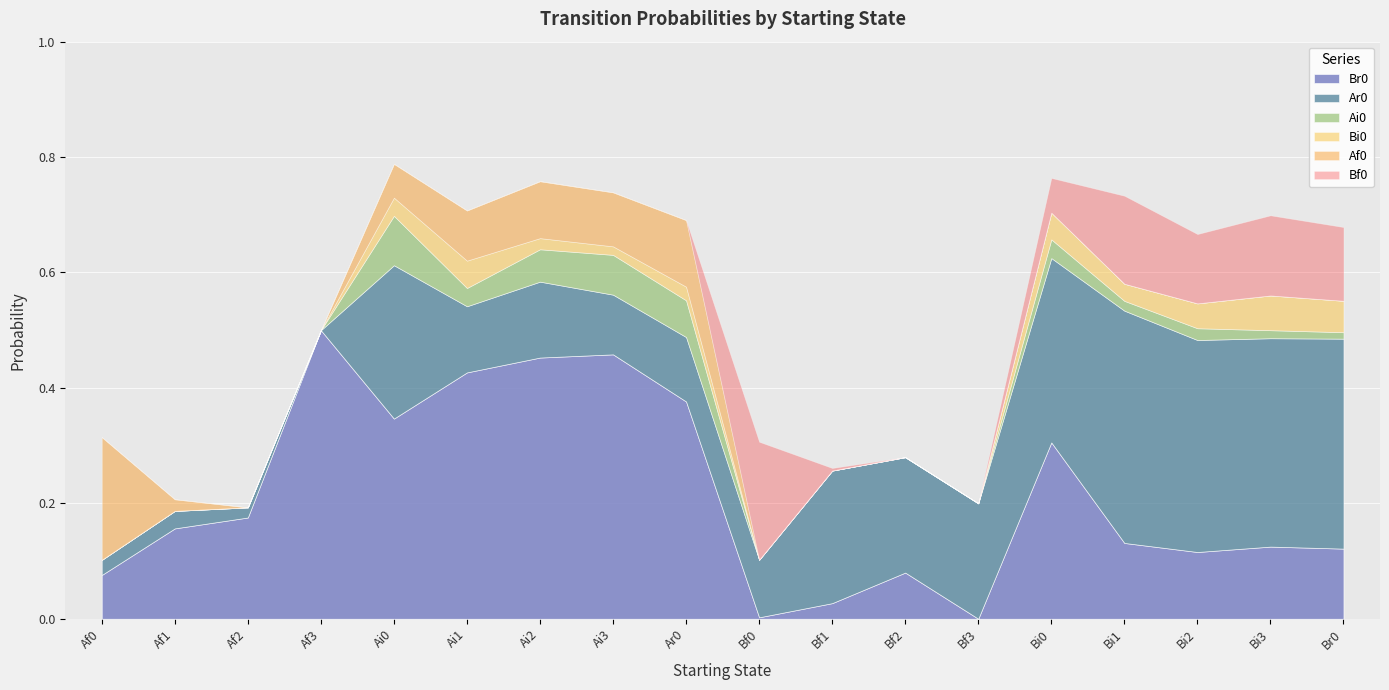

Between which two adjacent categories do Br0 and Bf0 first intersect?

Ar0 and Bf0